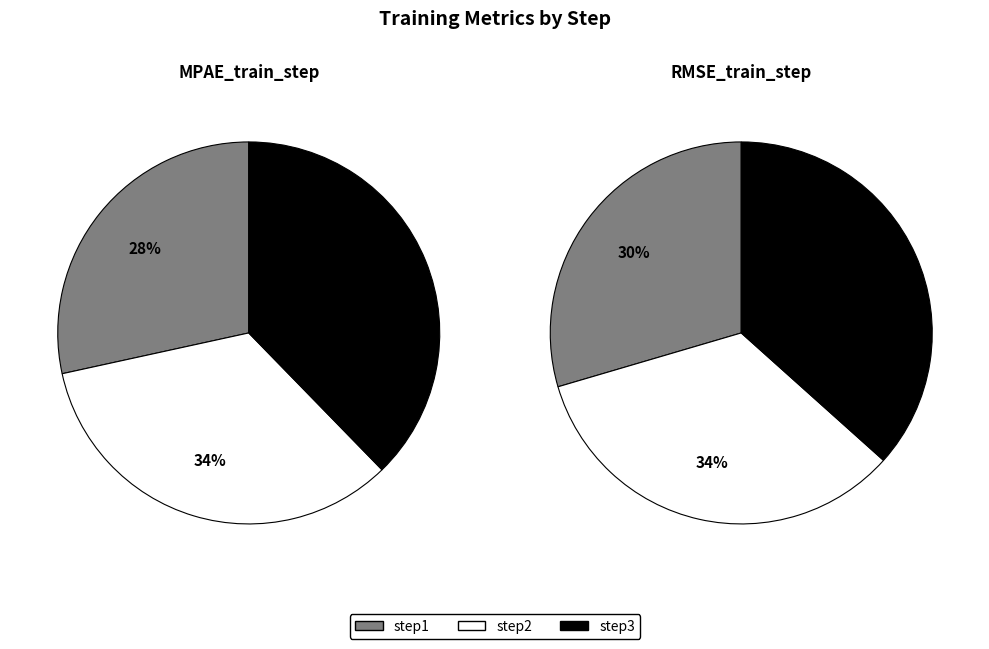

What portion of the pie excludes step1?

71.6%